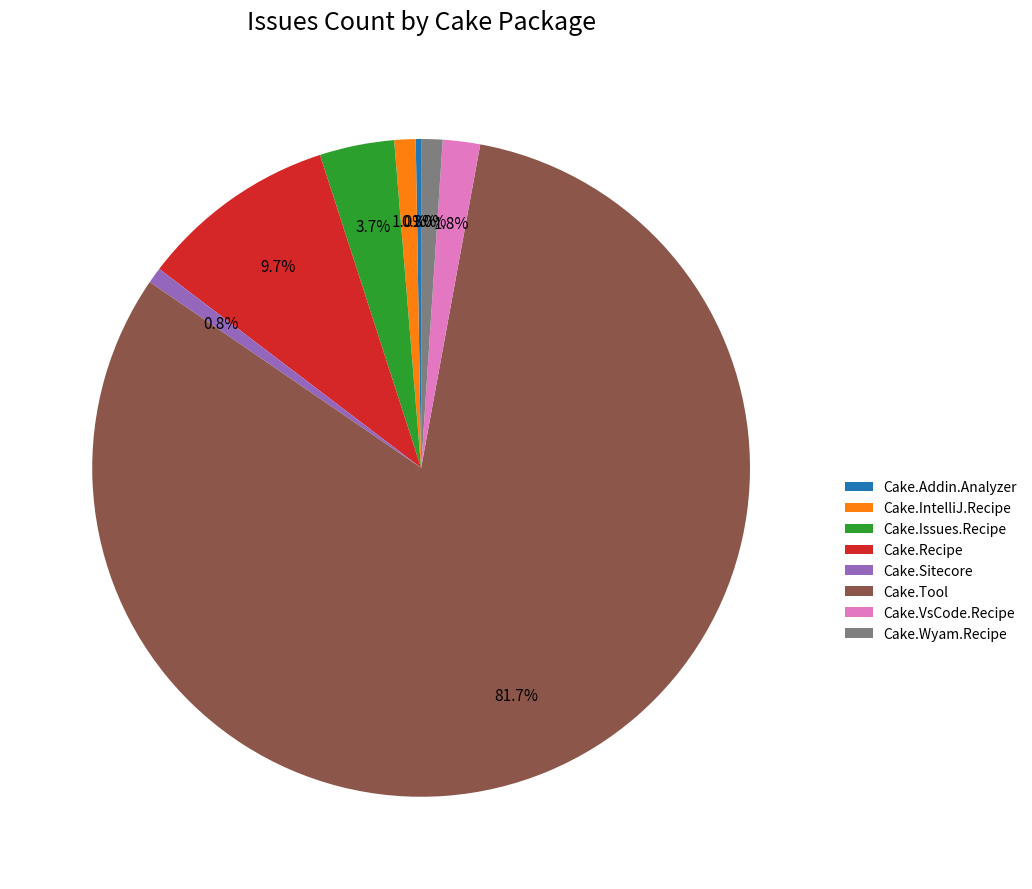

To the nearest percent, what is the difference between the Cake.Tool and Cake.Issues.Recipe slice percentages?

78%